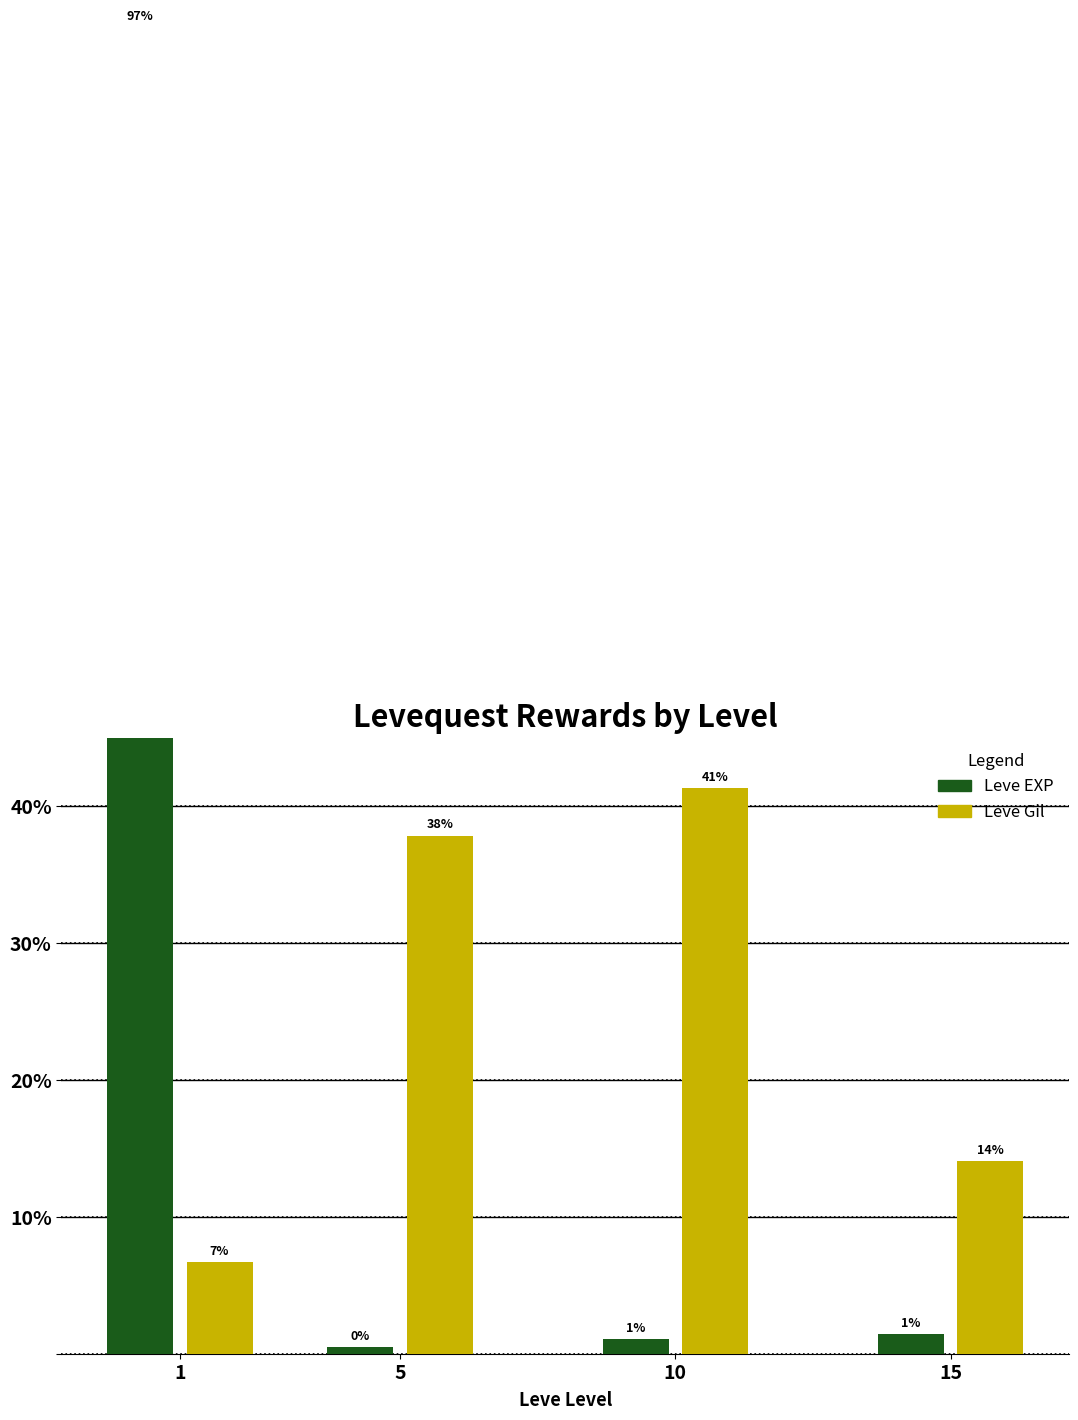

What value does the Leve Gil series have at 5?

37.9